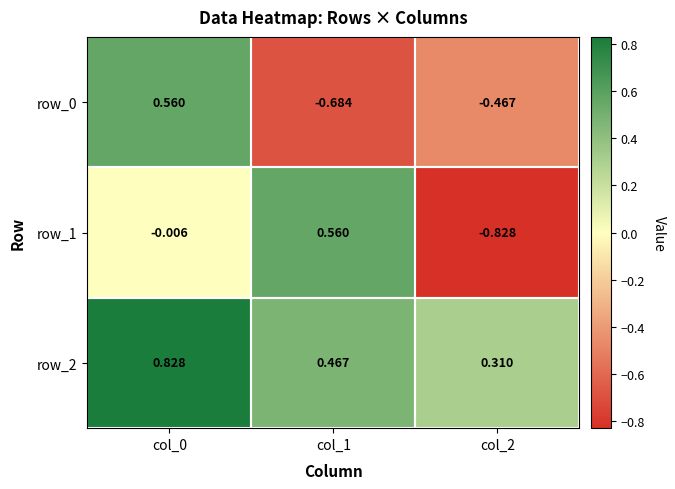

Rank the series by their maximum value, from lowest to highest.

row_1, row_0, row_2